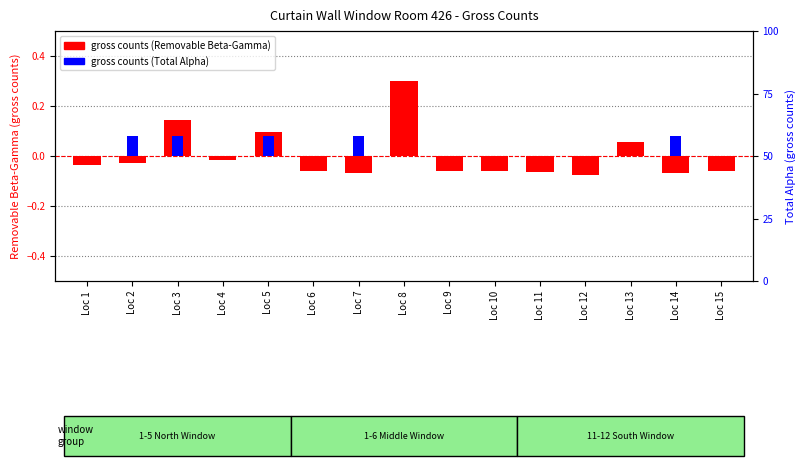

Is the value of gross counts (Total Alpha) at Loc 1 greater than the value of gross counts (Removable Beta-Gamma) at Loc 9?

Yes